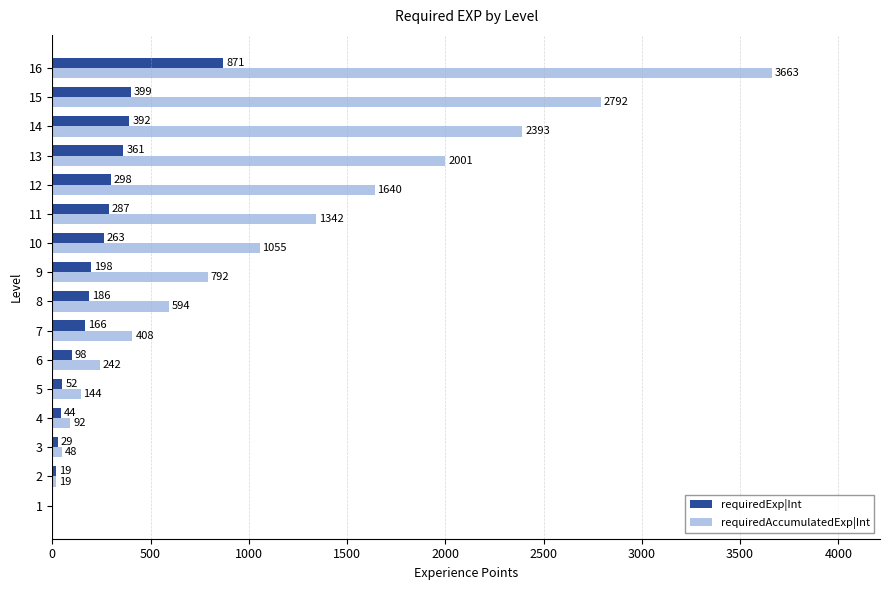

Which series changed the most between 5 and 7?

requiredAccumulatedExp|Int